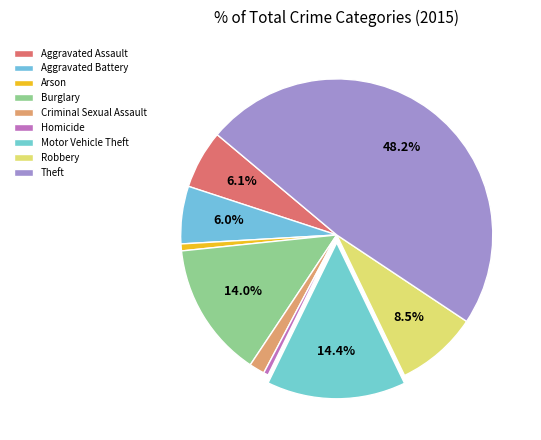

To the nearest percent, what is the difference between the largest and smallest slice percentages?

48%